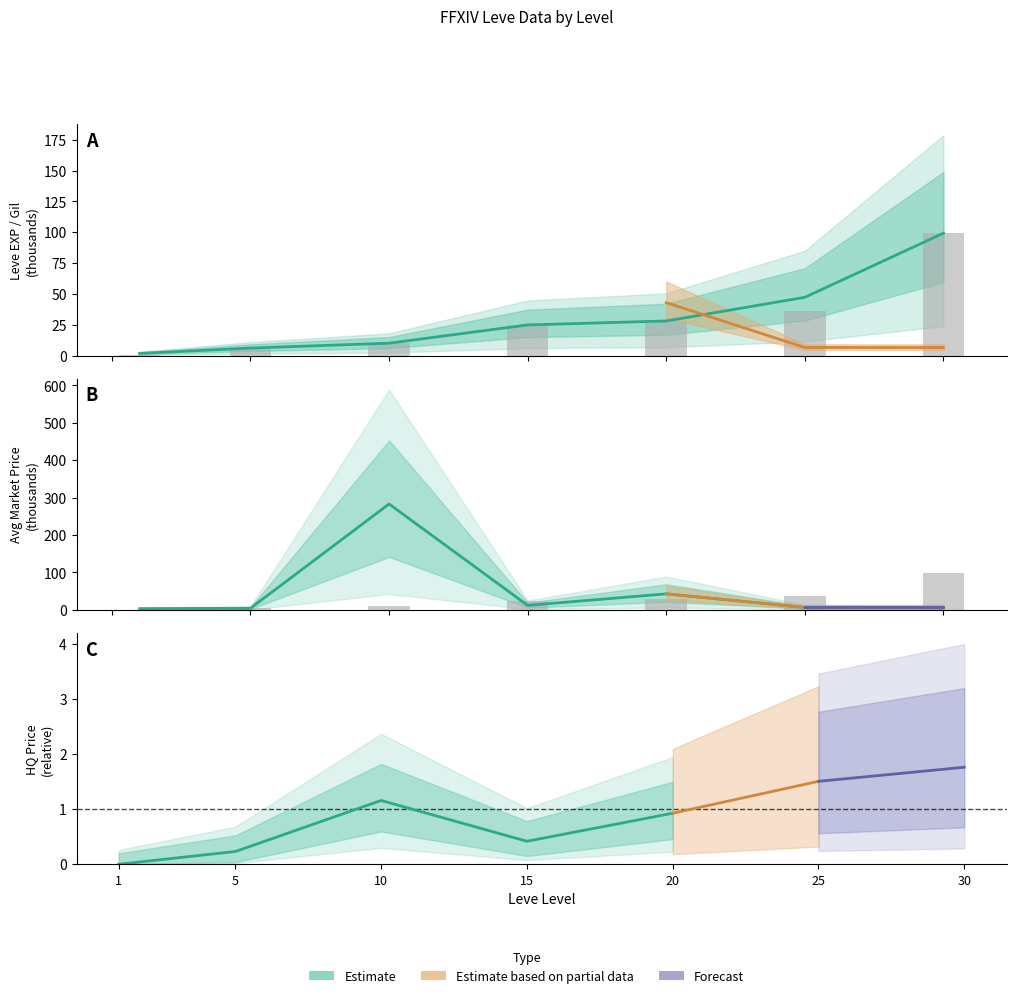

Reading right to left, list all the values displayed in this chart.

Leve EXP: 99.2	47.2	28.0	24.8	10.0	6.0	1.7
Leve Gil: 99.2	36.4	28.0	24.8	10.0	6.0	0.7
currentAveragePrice: 6.4	6.5	42.8	12.0	283.0	4.3	3.3